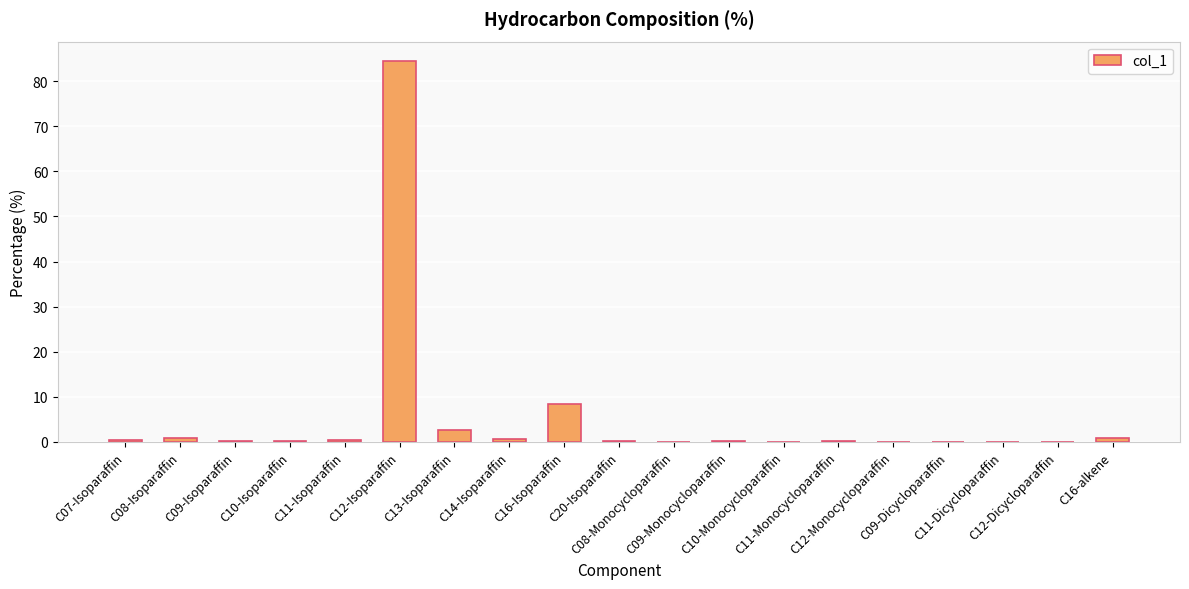

What is the sum of all values?

99.9